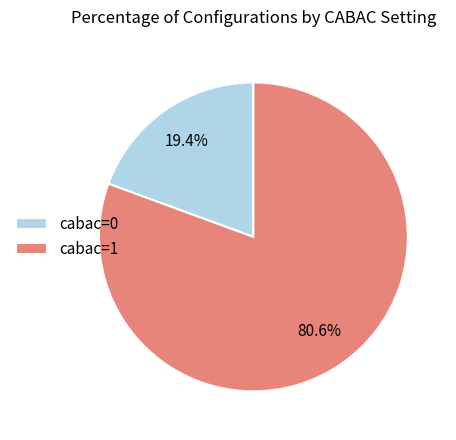

What is the majority slice?

cabac=1